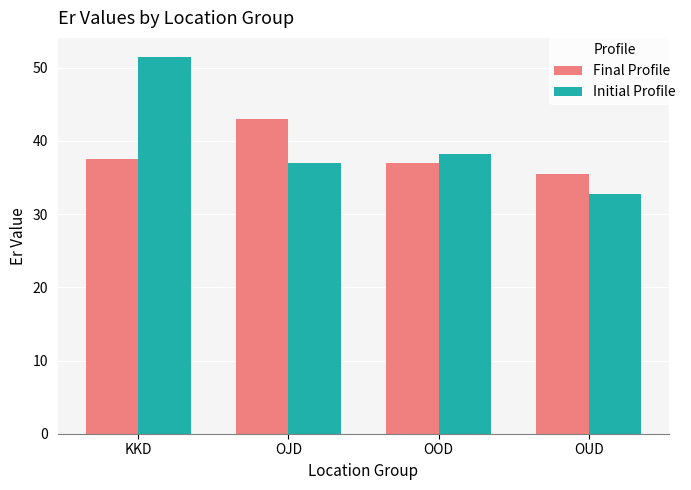

What is the maximum value for Initial Profile?

51.5